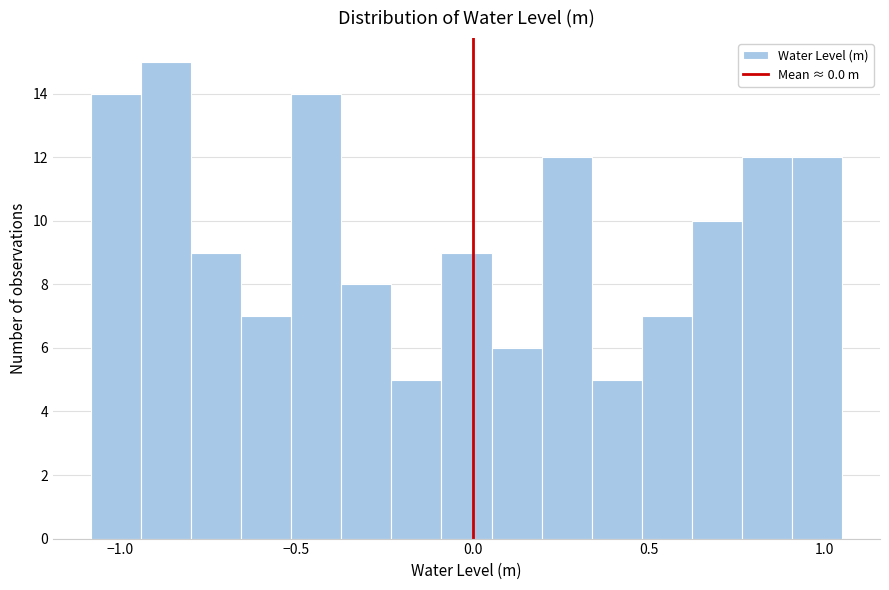

Read against the x-axis, roughly where is the centre of the tallest bar?

-0.85